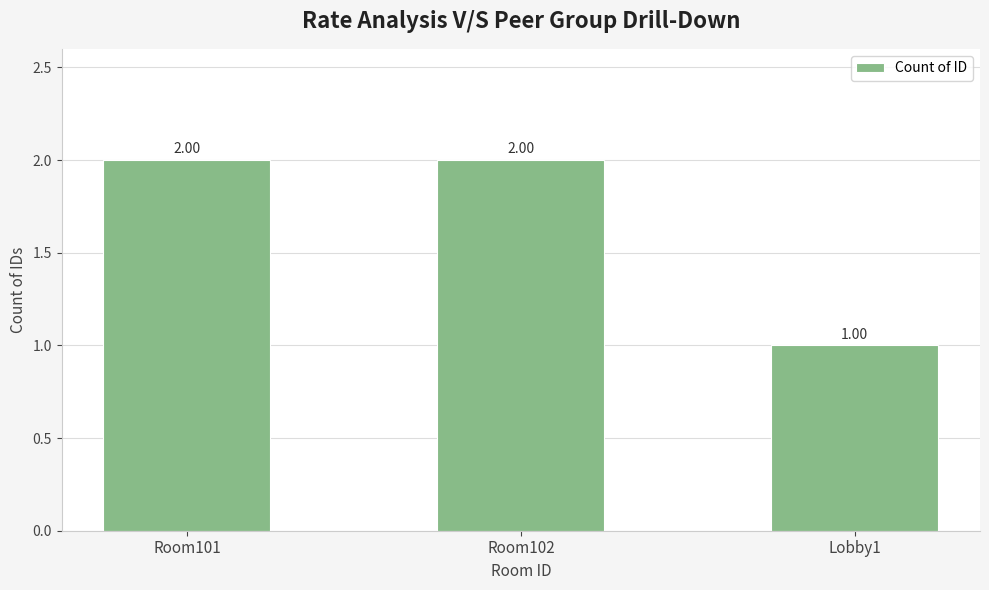

Approximately how many times larger is the value at Lobby1 compared to Room101?

0.5